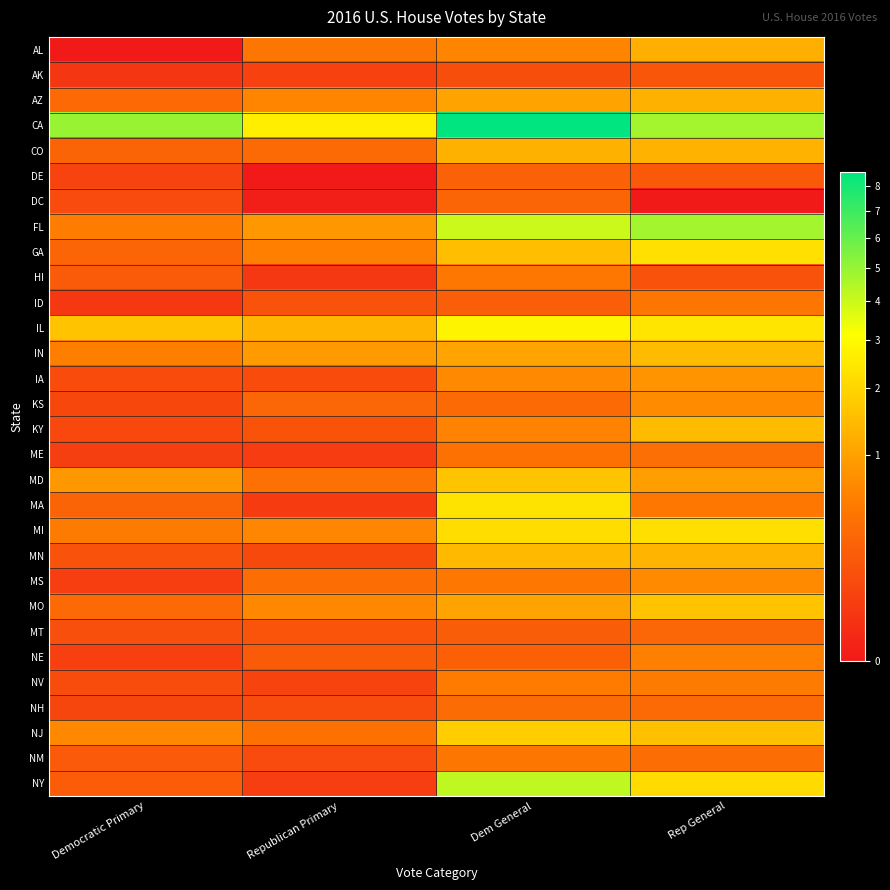

At Republican Primary, list the series in order from largest to smallest.

CA, IL, IN, FL, MO, MI, AZ, GA, AL, NJ, MD, MS, CO, KS, NE, MT, KY, ID, NH, IA, NM, MN, NV, AK, NY, ME, MA, HI, DC, DE